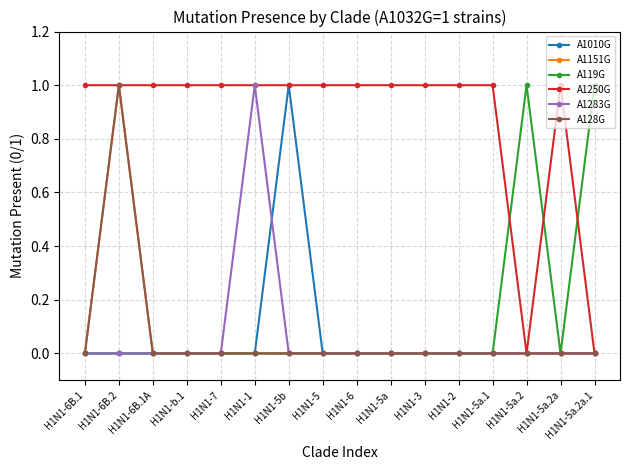

What is the label of the 13th point from the left?

H1N1-5a.1